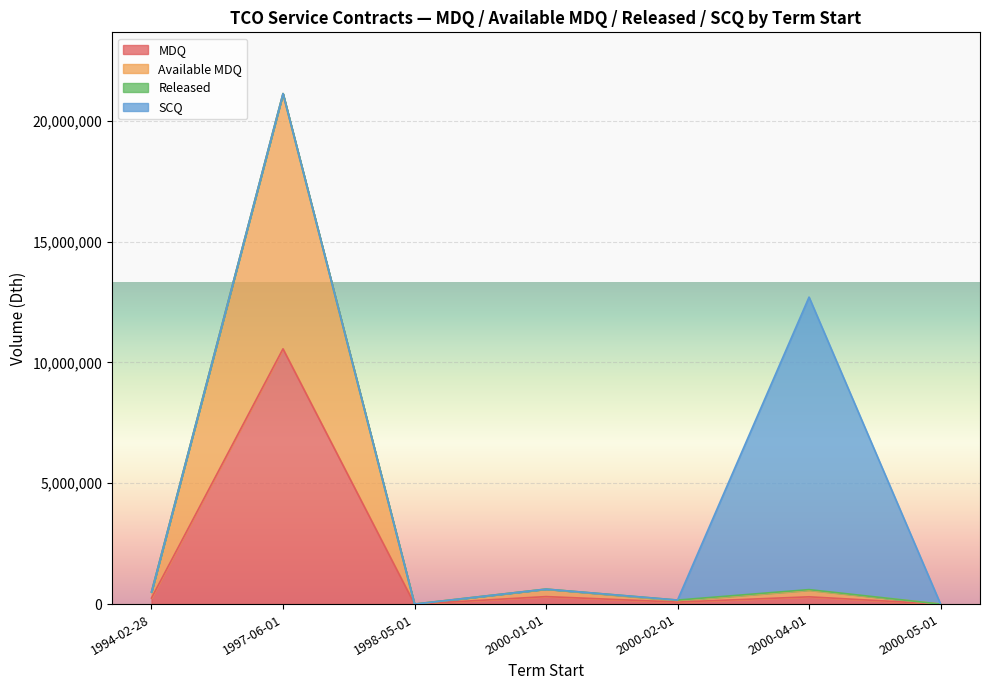

At which category does MDQ reach its first local peak?

1997-06-01